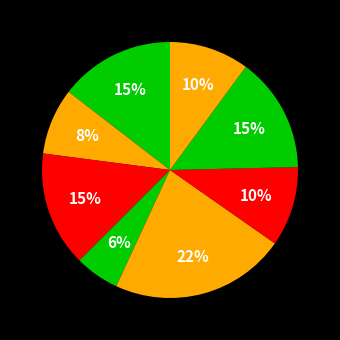

How many segments does this pie chart have?

8